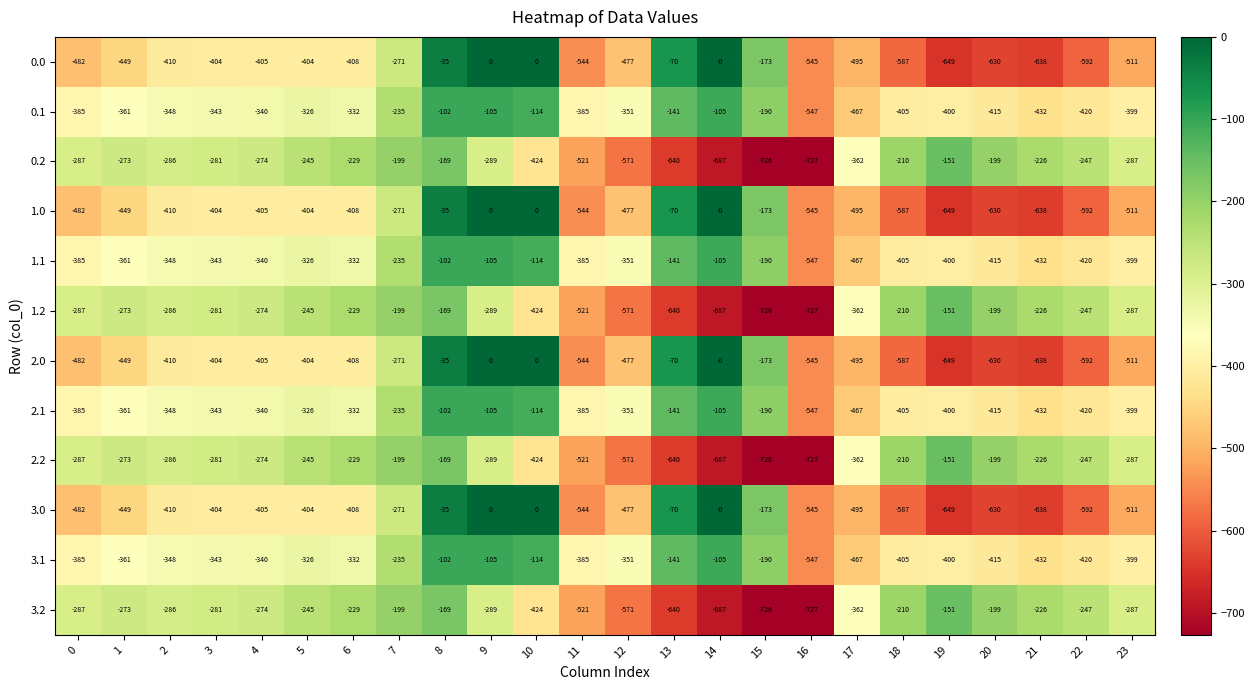

What is the smallest value displayed?

-727